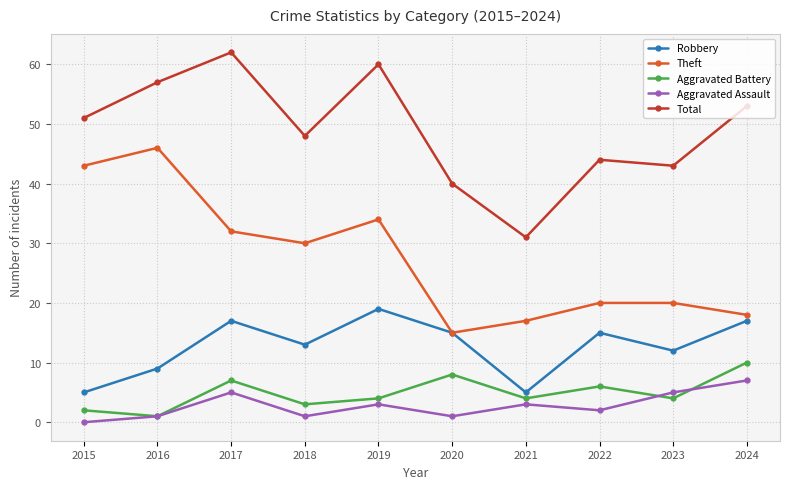

True or false: Aggravated Battery and Theft intersect in this chart.

False